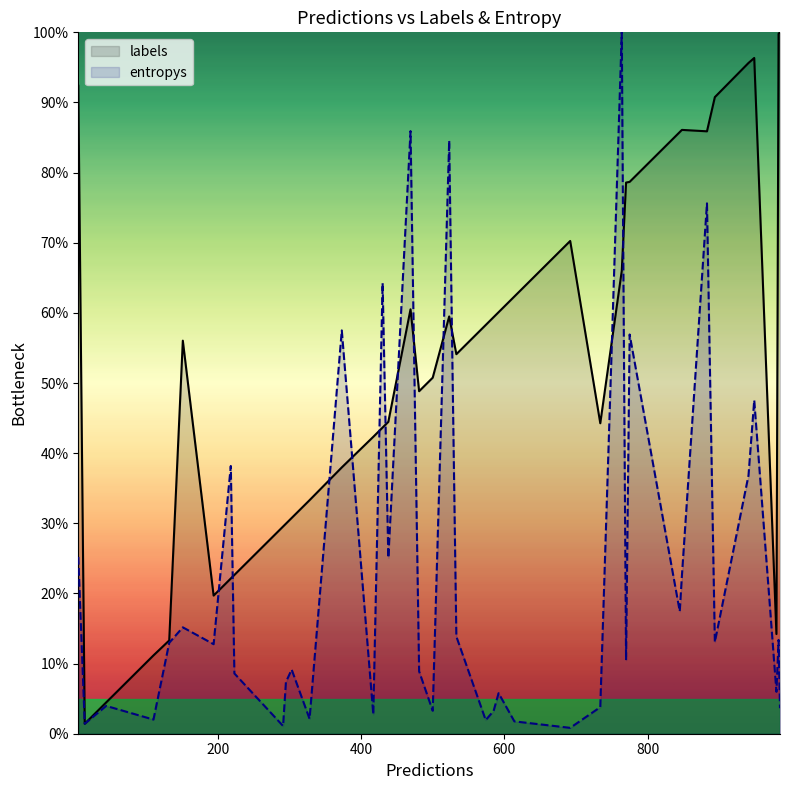

List the series in order of their overall mean, highest first.

labels, entropys